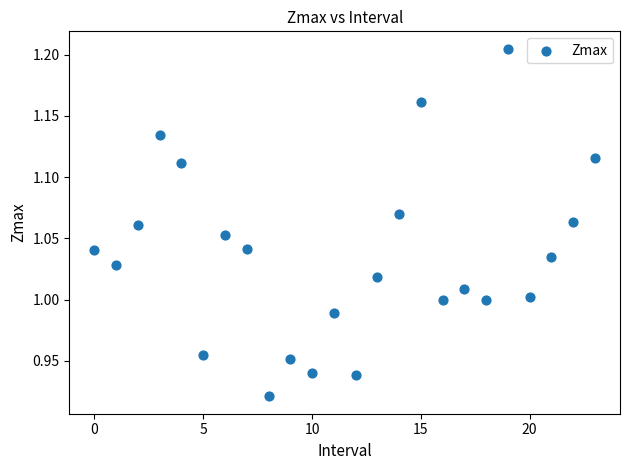

What is the range of Y values (max minus min)?

0.3